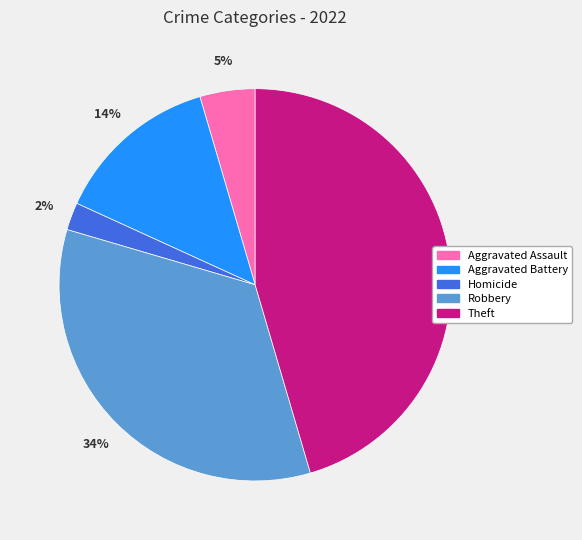

To the nearest percent, what percentage of the pie is Robbery?

34%